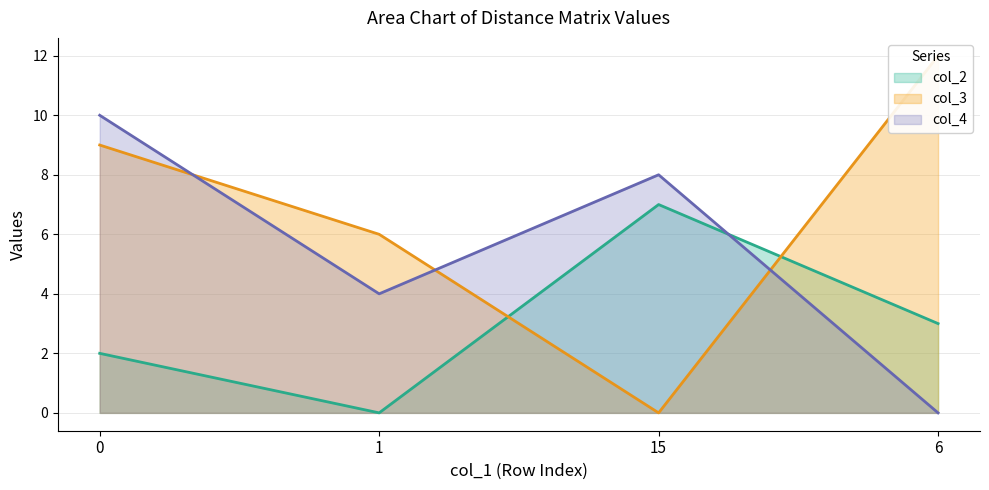

The value of col_3 at 0 is 3. True or false?

False